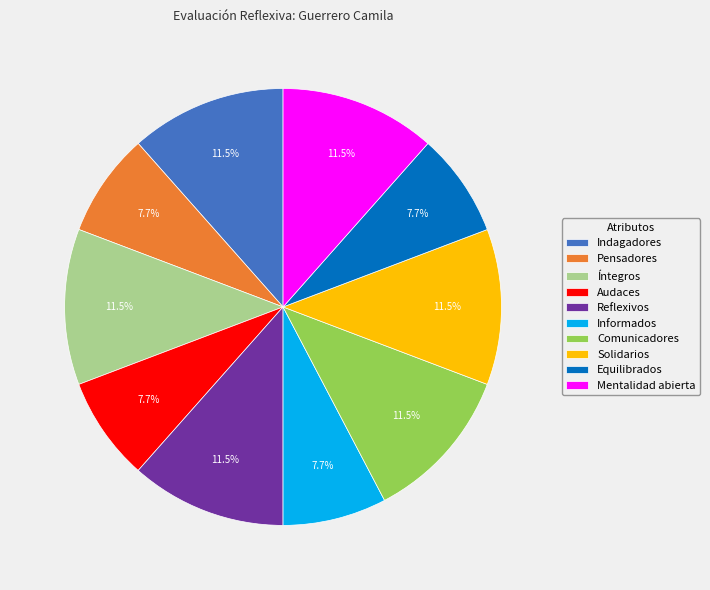

True or false: Pensadores accounts for 8% of the total.

True